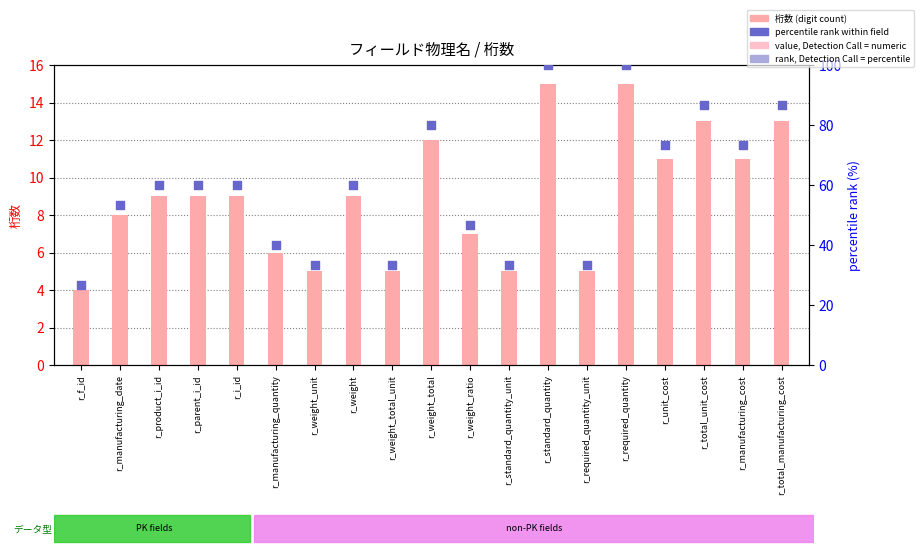

At which category is the sum across all series the highest?

r_standard_quantity